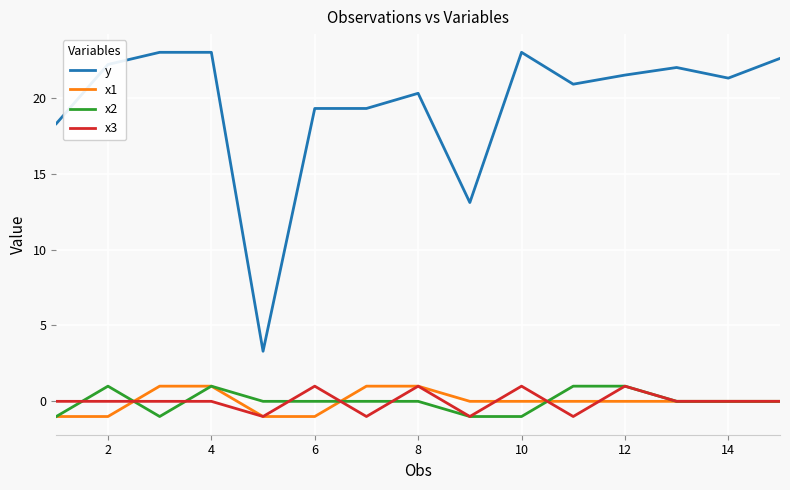

Reading left to right, transcribe all the data shown in this chart.

y: 18.3	22.2	23.0	23.0	3.3	19.3	19.3	20.3	13.1	23.0	20.9	21.5	22.0	21.3	22.6
x1: -1.0	-1.0	1.0	1.0	-1.0	-1.0	1.0	1.0	0.0	0.0	0.0	0.0	0.0	0.0	0.0
x2: -1.0	1.0	-1.0	1.0	0.0	0.0	0.0	0.0	-1.0	-1.0	1.0	1.0	0.0	0.0	0.0
x3: 0.0	0.0	0.0	0.0	-1.0	1.0	-1.0	1.0	-1.0	1.0	-1.0	1.0	0.0	0.0	0.0